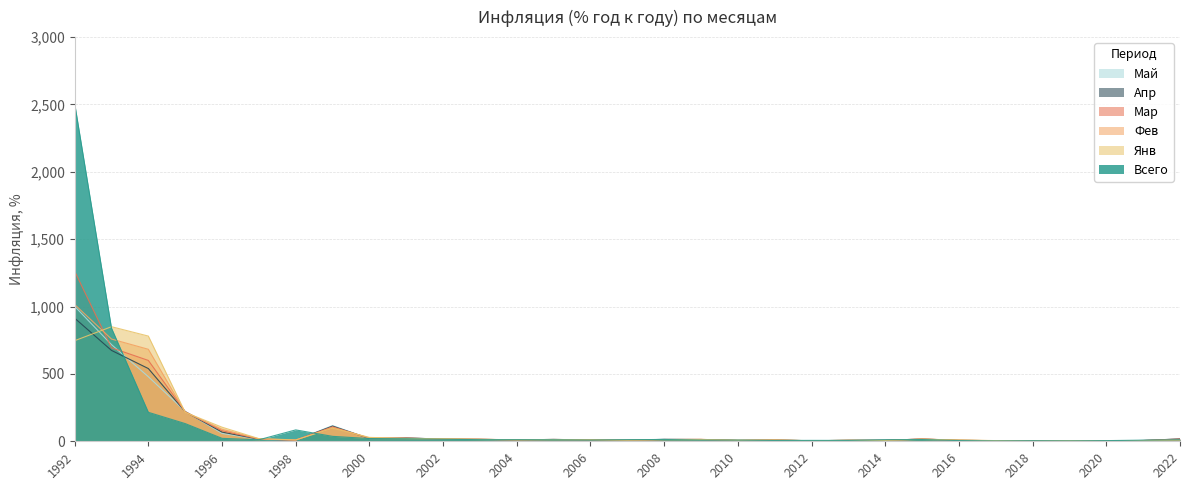

Reading right to left, list all the values displayed in this chart.

Всего: 11.1	8.4	4.9	3.0	4.3	2.5	5.4	12.9	11.4	6.5	6.6	6.1	8.8	8.8	13.3	11.9	9.0	10.9	11.7	12.0	15.1	18.6	20.2	36.6	84.4	11.0	21.8	131.3	215.0	839.9	2508.8
Янв: 8.7	5.2	2.4	5.0	2.2	5.0	9.8	15.0	6.0	7.1	4.2	9.6	8.0	13.3	12.6	8.2	10.7	12.7	11.3	14.3	19.0	20.7	28.9	96.9	10.1	19.7	104.5	214.7	780.9	850.5	746.7
Фев: 9.2	5.7	2.3	5.2	2.2	4.6	8.1	16.7	6.2	7.3	3.7	9.5	7.2	13.8	12.7	7.6	11.2	13.0	10.6	14.8	17.7	22.2	25.1	103.2	9.4	18.3	89.3	215.2	682.8	758.9	1014.9
Мар: 16.7	5.8	2.5	5.3	2.4	4.2	7.3	16.9	6.9	7.0	3.7	9.5	6.5	14.0	13.3	7.4	10.6	13.6	10.2	14.8	16.8	23.7	22.5	107.6	8.6	16.7	78.7	219.7	600.1	694.1	1262.4
Апр: 17.8	5.5	3.1	5.2	2.4	4.1	7.2	16.4	7.3	7.2	3.6	9.6	6.0	13.2	14.3	7.6	9.8	13.8	10.2	14.6	16.0	24.8	19.9	113.1	8.0	15.3	68.3	219.7	539.9	674.5	914.1
Май: 17.1	6.0	3.0	5.1	2.4	4.1	7.3	15.8	7.6	7.4	3.6	9.6	6.0	12.3	15.1	7.8	9.4	13.8	10.2	13.6	15.9	24.8	19.4	116.7	7.5	14.6	58.4	222.7	479.2	717.4	1001.7